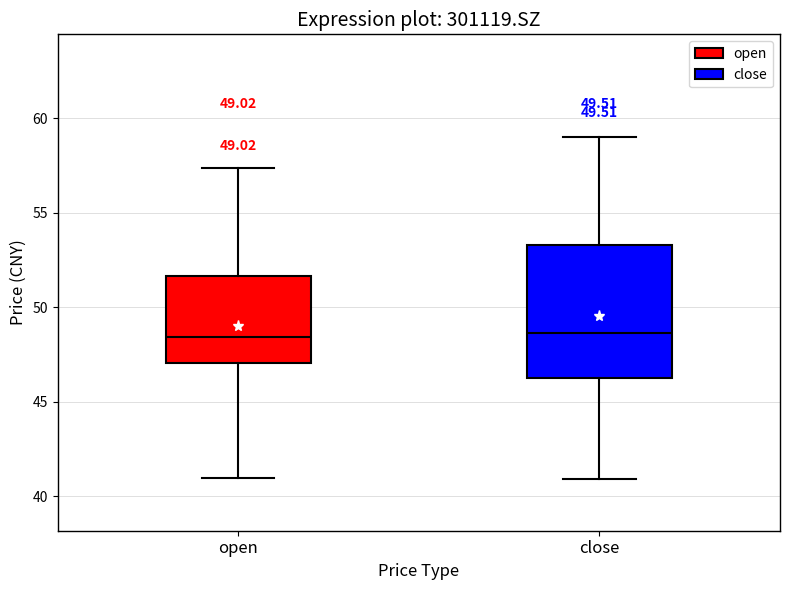

Comparing the boxes themselves (not the whiskers), which one is the tallest?

close